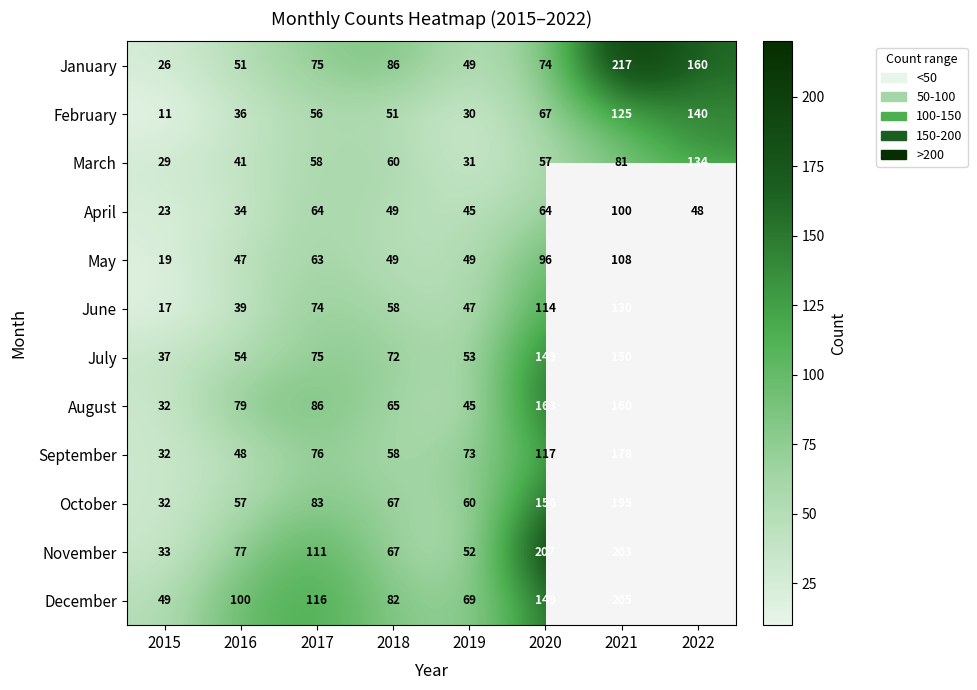

The May series shows 96 at 2020. True or false?

True